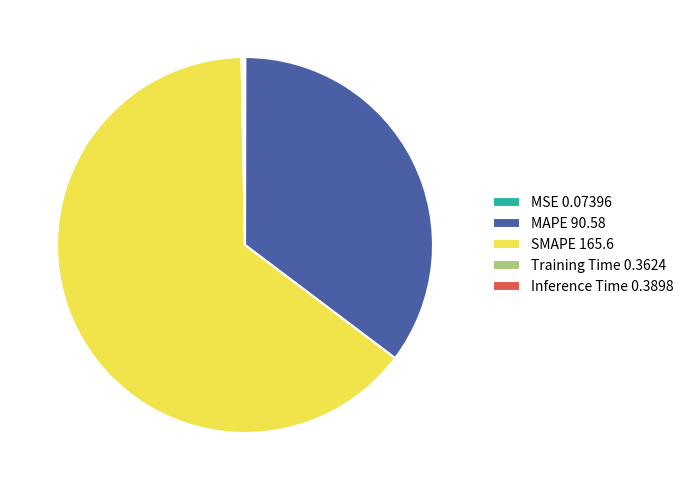

The MAPE 90.58 slice represents 35% of the pie. True or false?

True